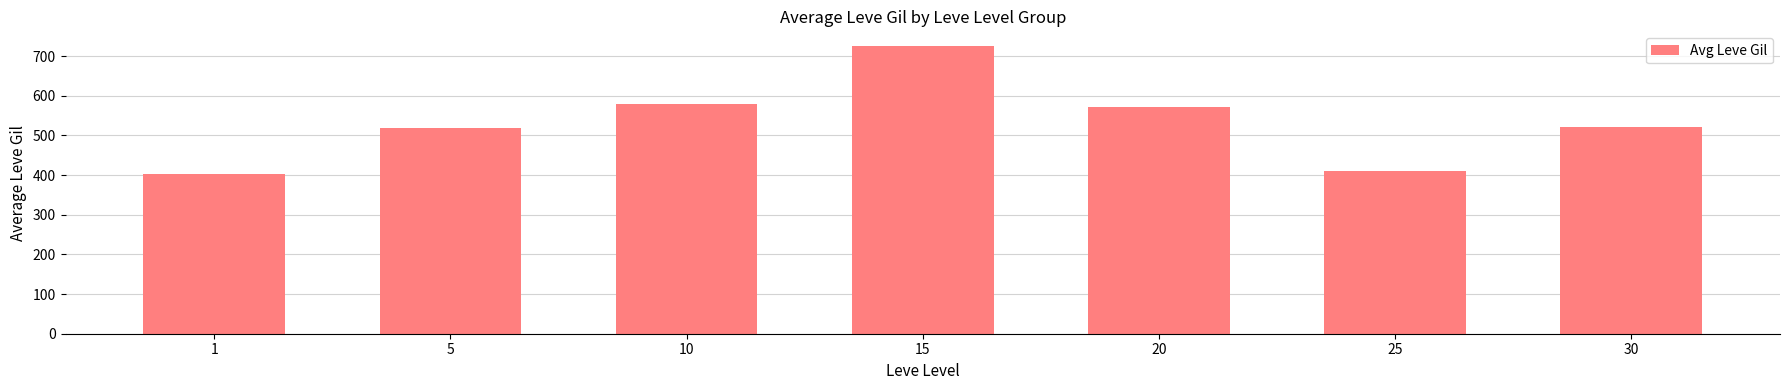

Is it true that the value at 25 is 411?

True